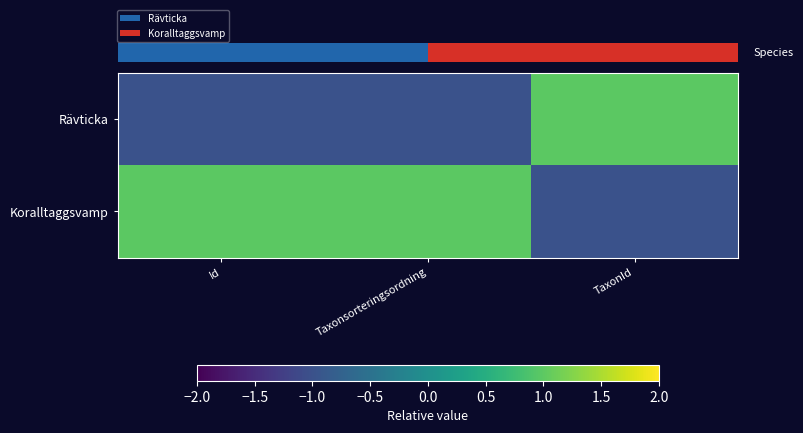

Is the value of Koralltaggsvamp at TaxonId greater than the value of Rävticka at Taxonsorteringsordning?

No